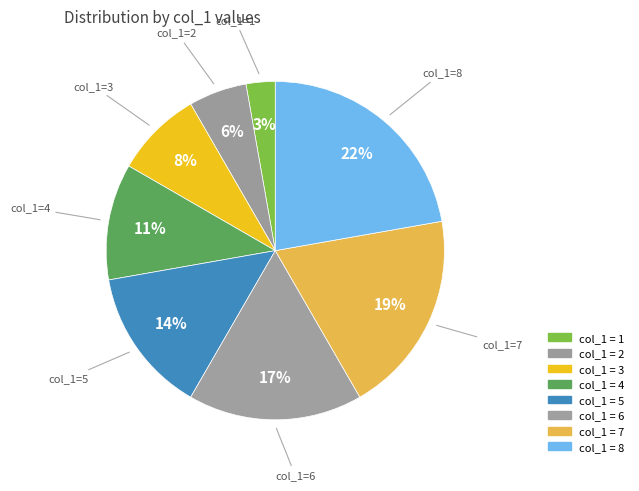

How many slices are in this pie chart?

8